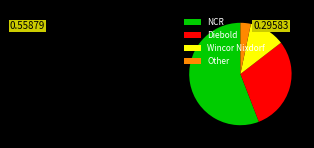

Does Other account for over 50% of the chart?

No